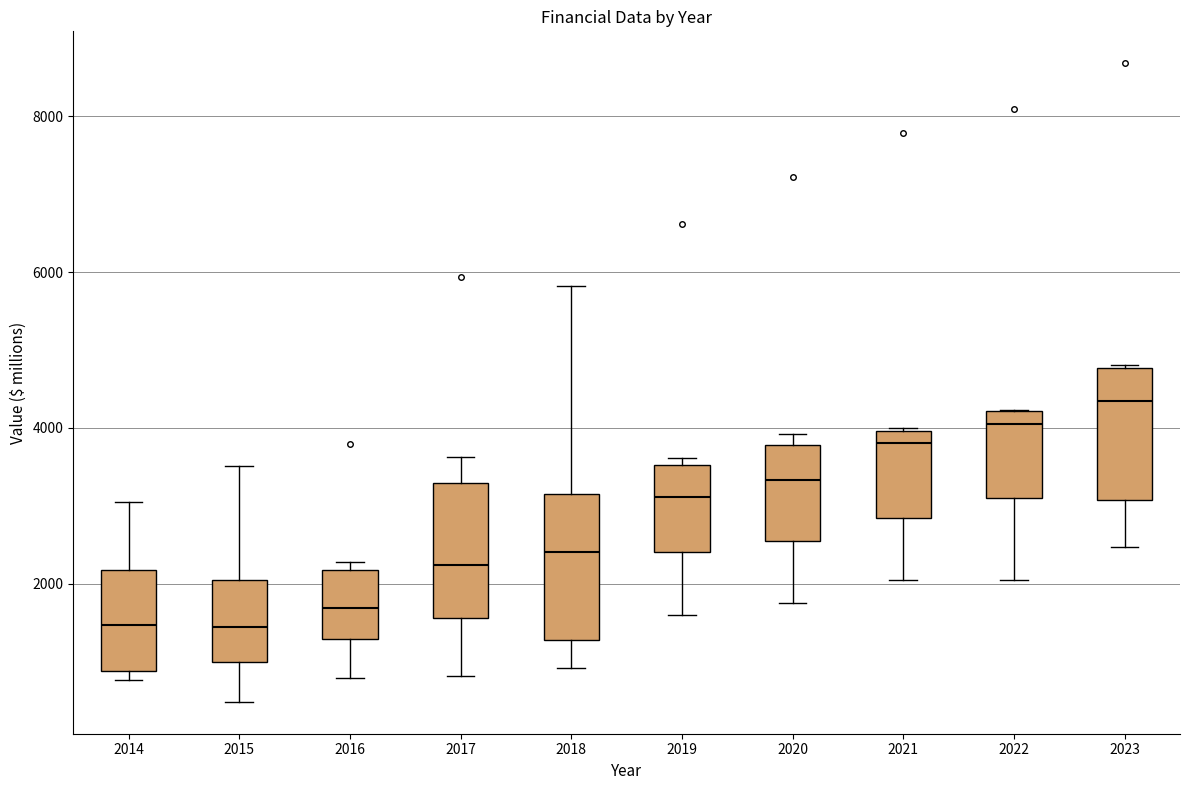

Which box's median line is the highest?

2023